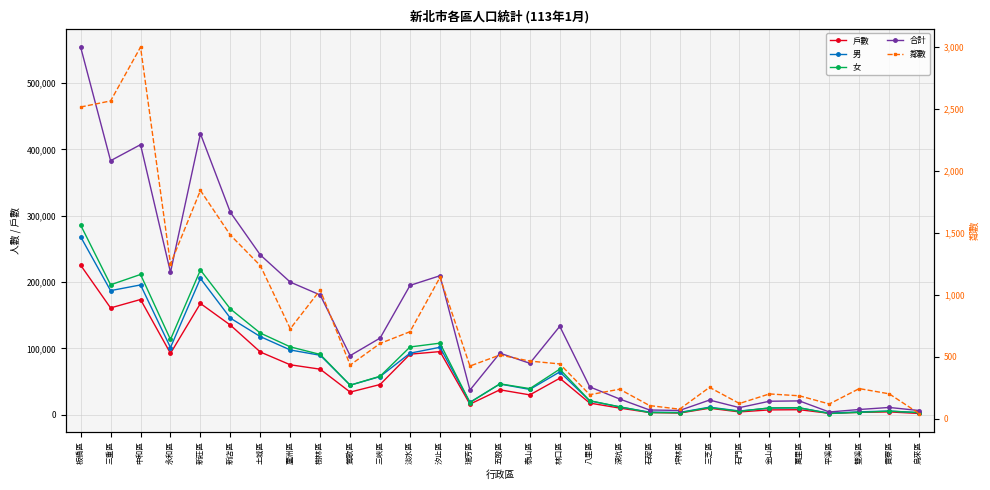

What is the approximate value of 戶數 at 烏來區, to the nearest 50?

1900